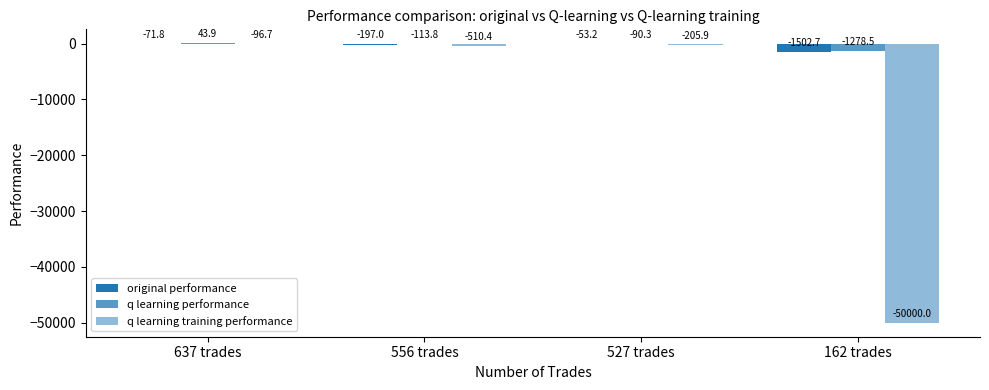

Where does the q learning performance series first go above -90?

637 trades